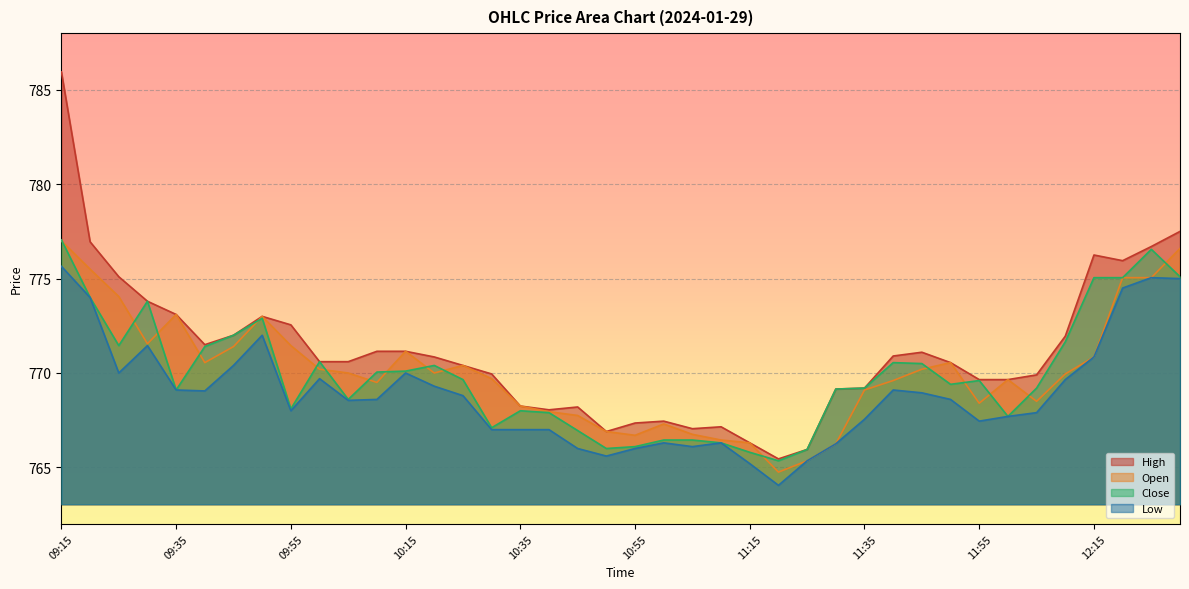

What is the sum of the Low values at 09:25 and 09:45?

1540.4